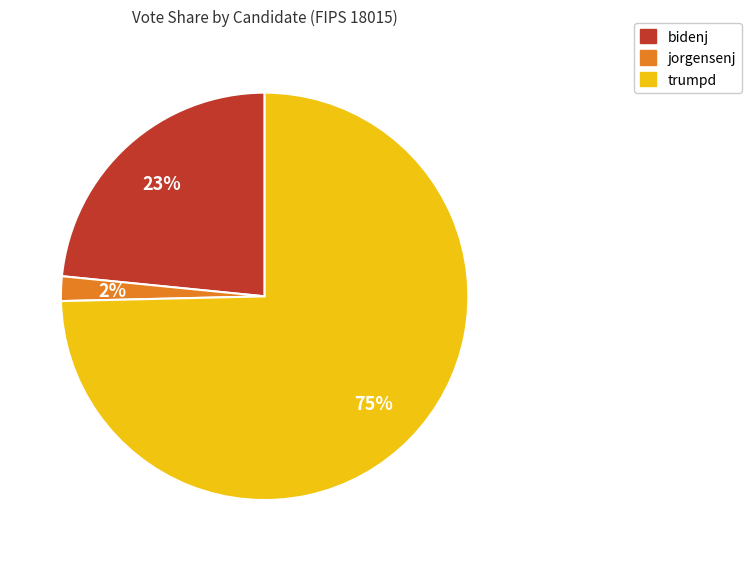

Is there a majority slice in this chart?

Yes